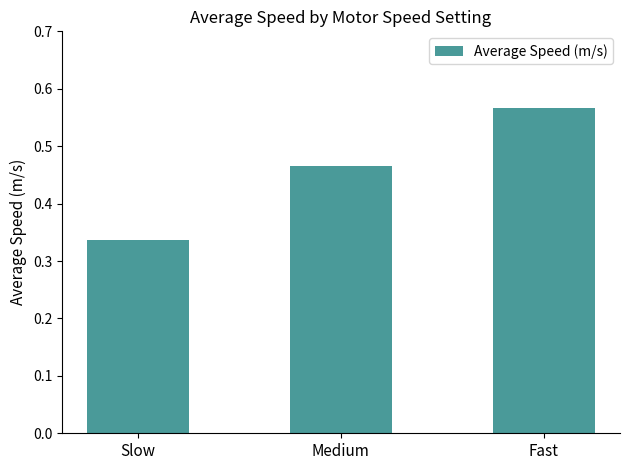

What is the label of the 1st bar from the right?

Fast